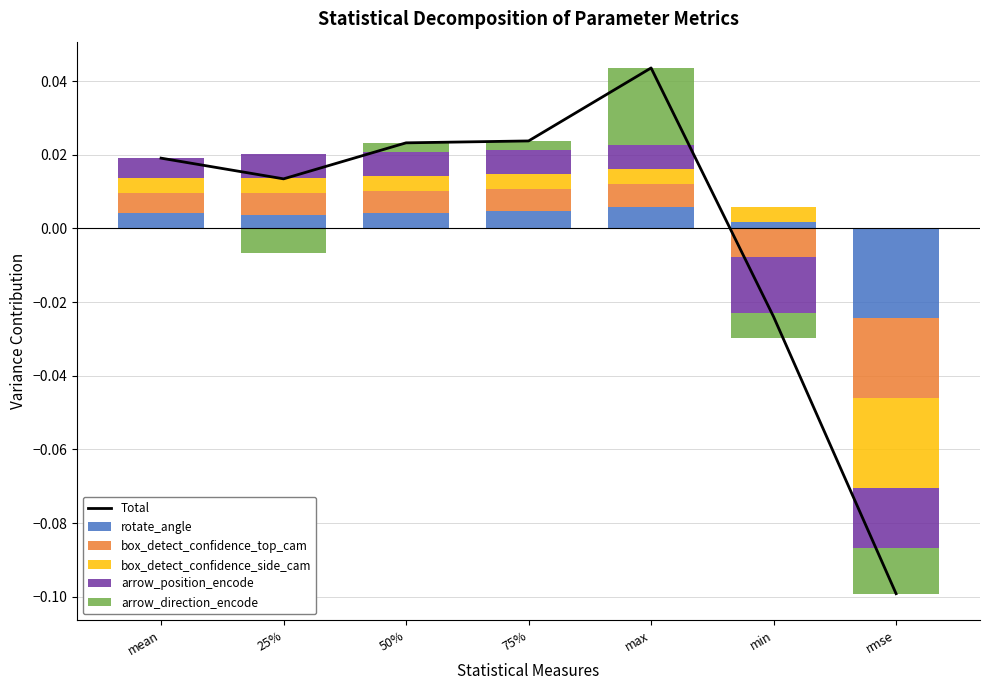

What position from the right is 50%?

5